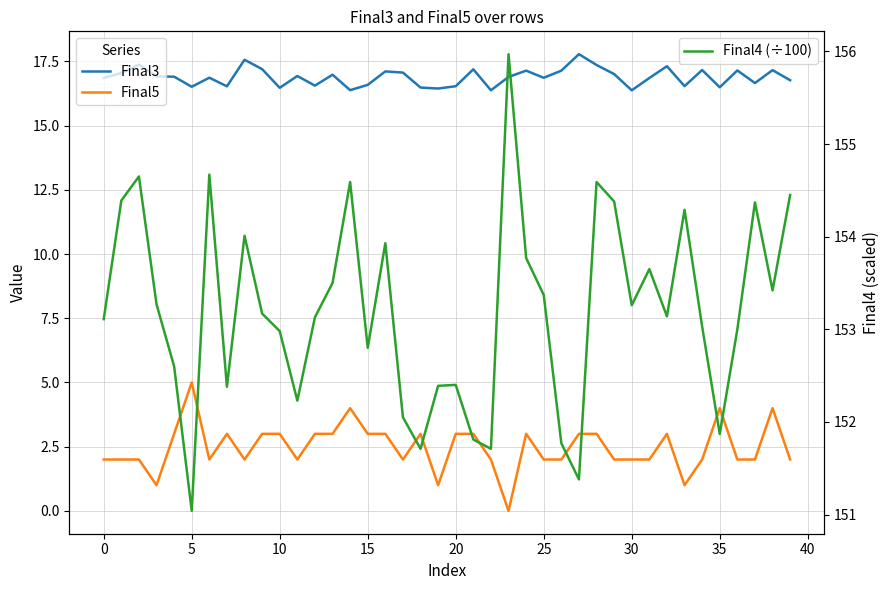

Which series has the largest range (max minus min)?

Final5